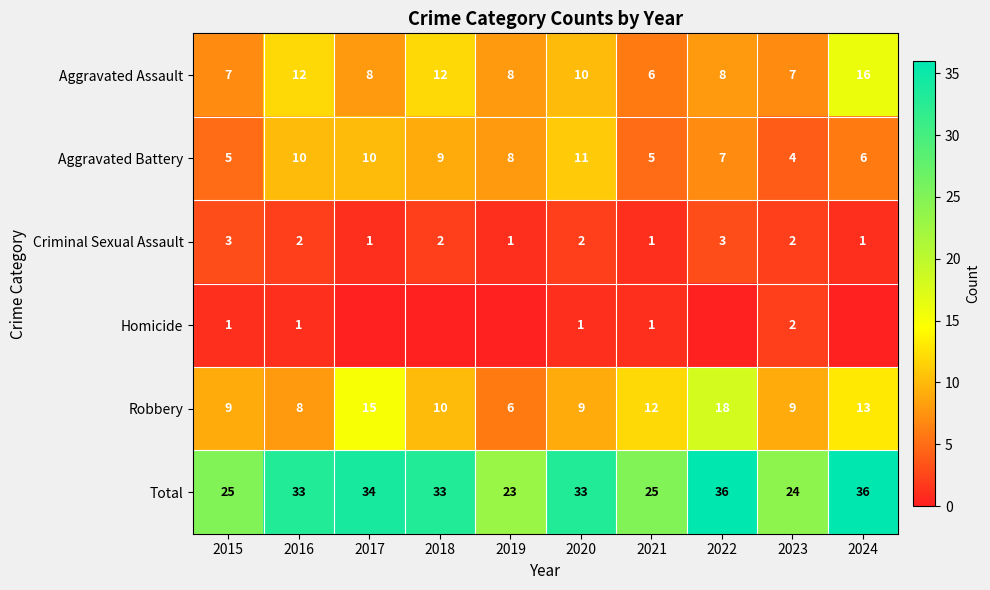

What value does the Robbery series have at 2024, to the nearest 5?

15